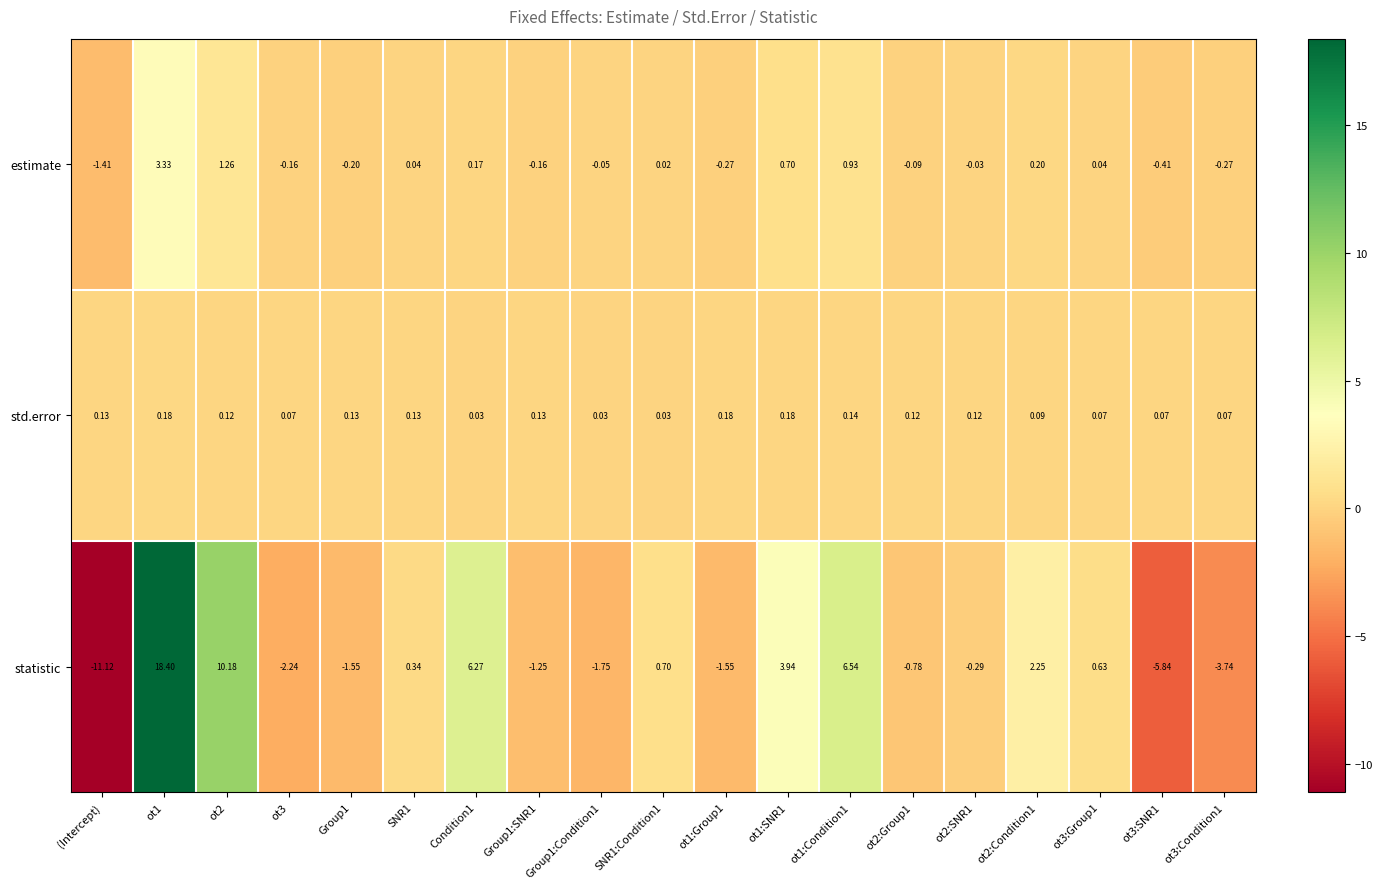

Which series has the largest total across all categories?

statistic